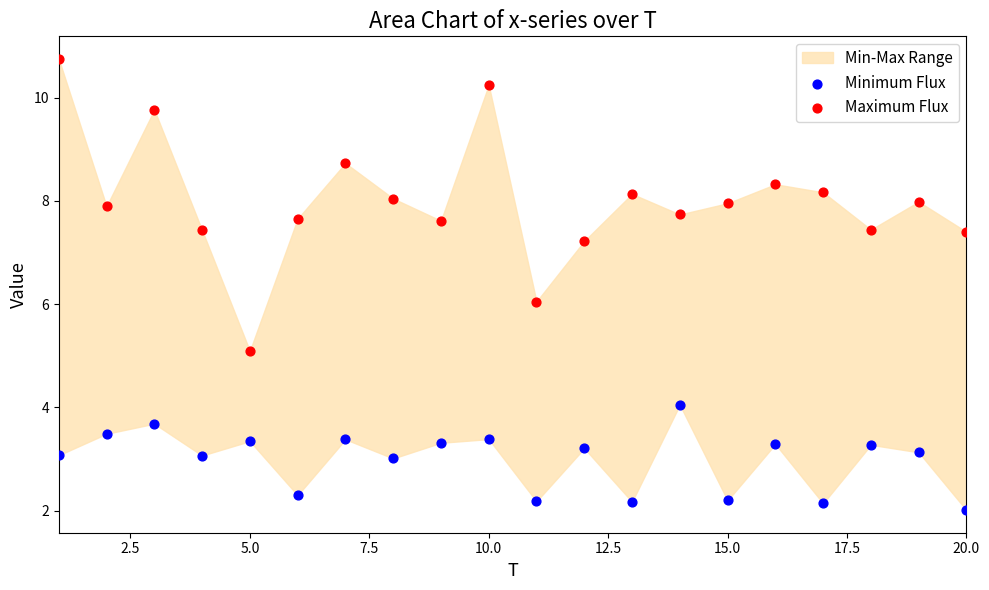

Across all data points, what is the range of Y values (max minus min)?

8.7